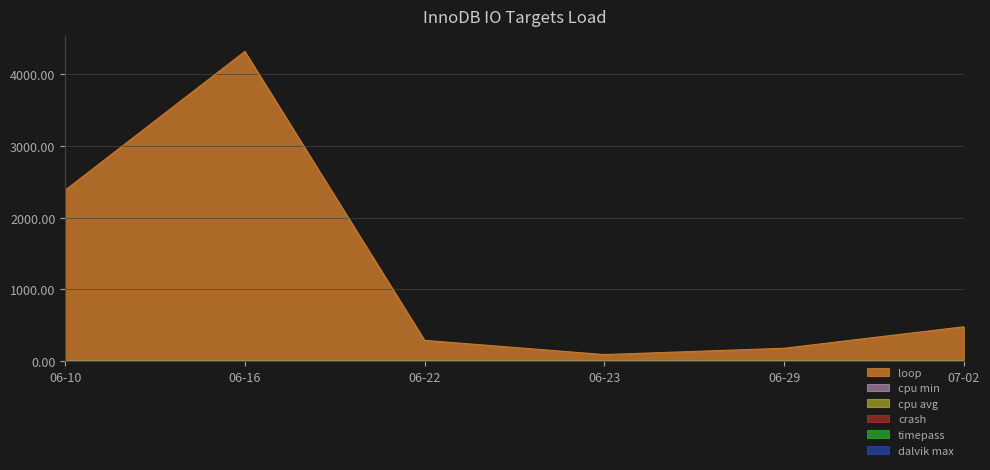

What is the total value across all series at 06-10?

2385.4